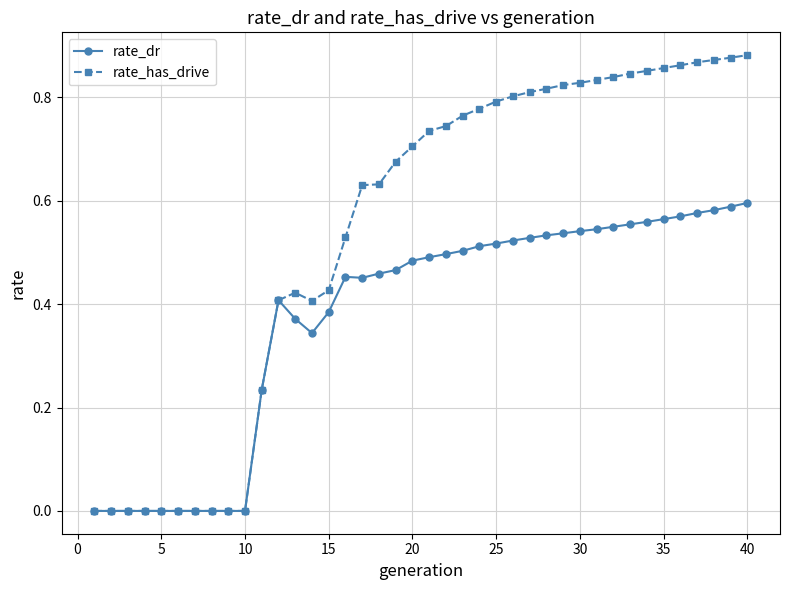

Which series has the largest range (max minus min)?

rate_has_drive